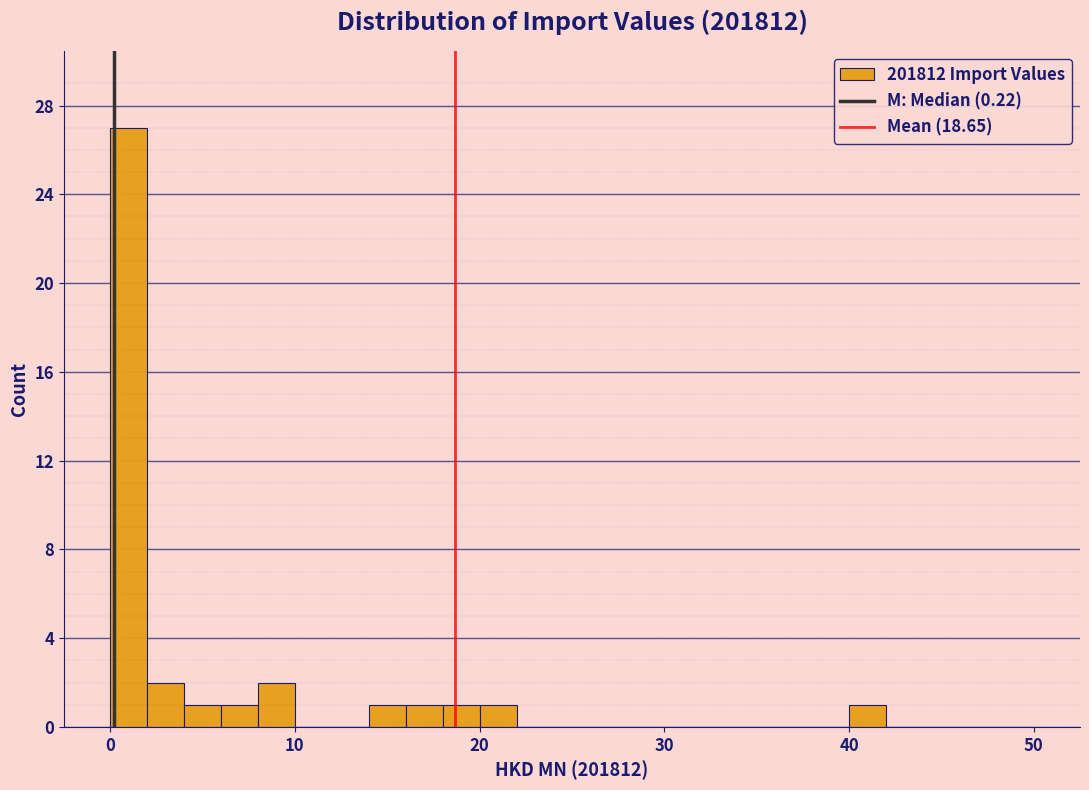

Around what value on the x-axis is the tallest bar? Give the approximate position of its centre, as read against the axis.

1